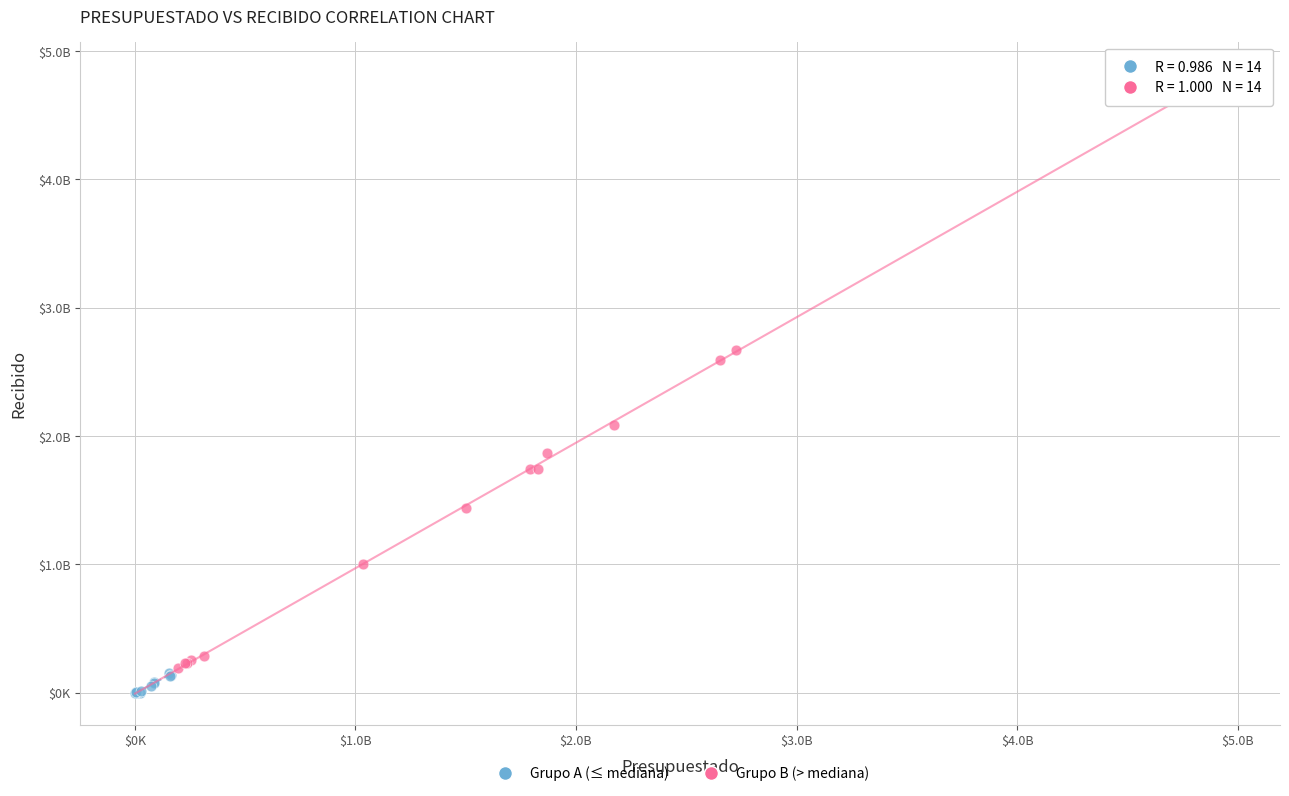

Which series reaches the minimum Y coordinate?

Grupo A (≤ mediana)